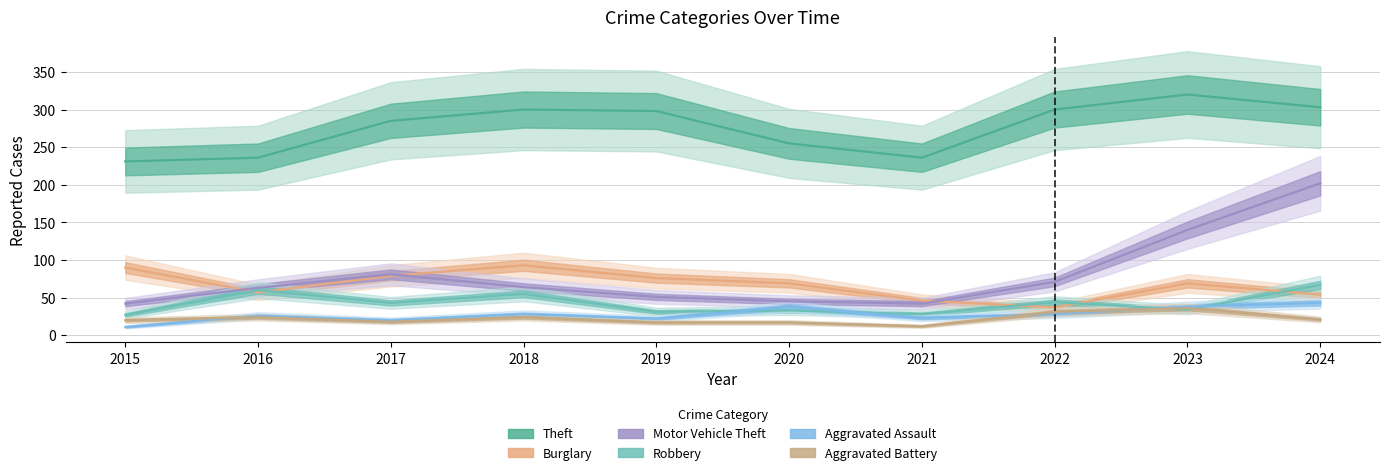

What is the sum of all Burglary values?

670